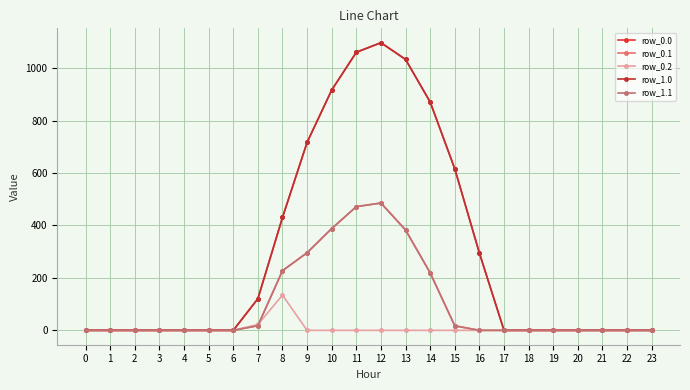

Which series has the largest range (max minus min)?

row_0.0